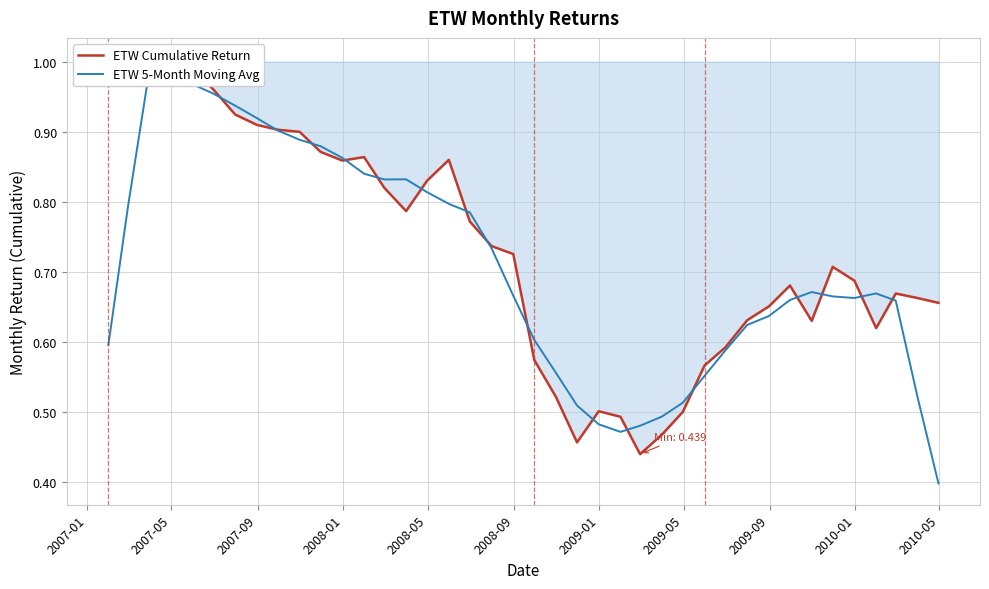

What is the highest value of the ETW 5-Month Moving Avg series?

1.0